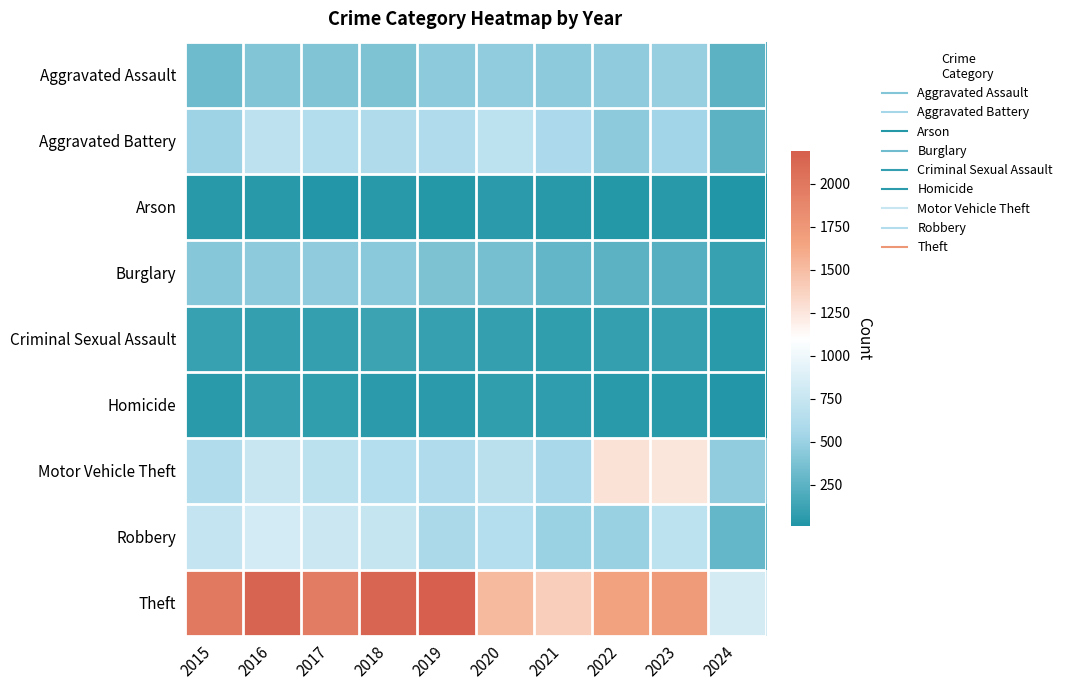

At how many categories does at least one series exceed 764?

10